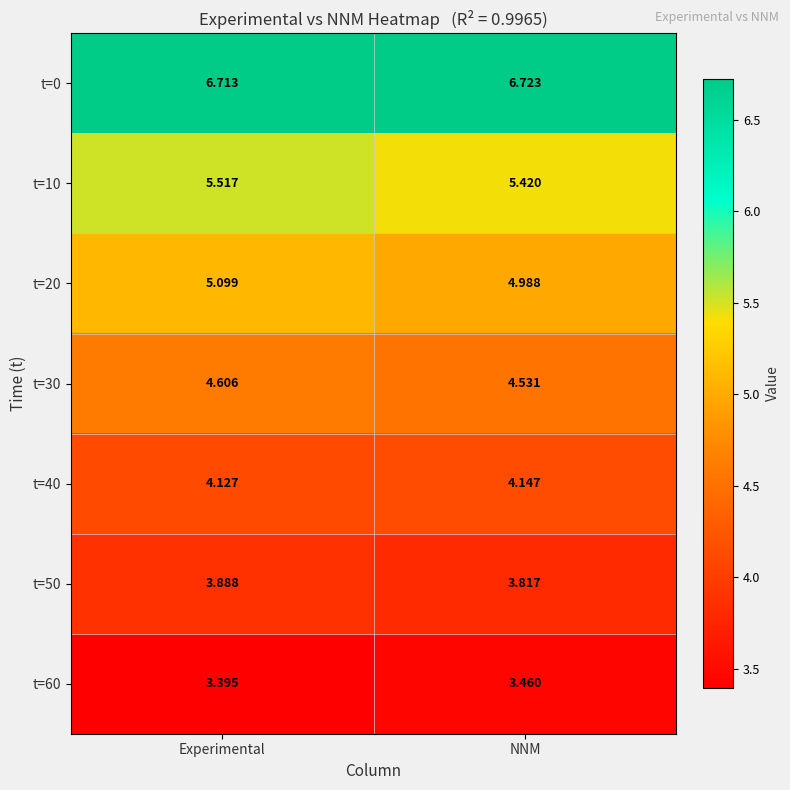

Which category has the lowest value in the t=30 series?

NNM